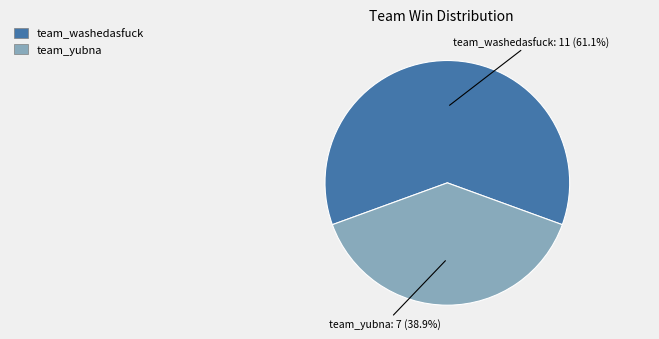

Which slice is the smallest?

team_yubna